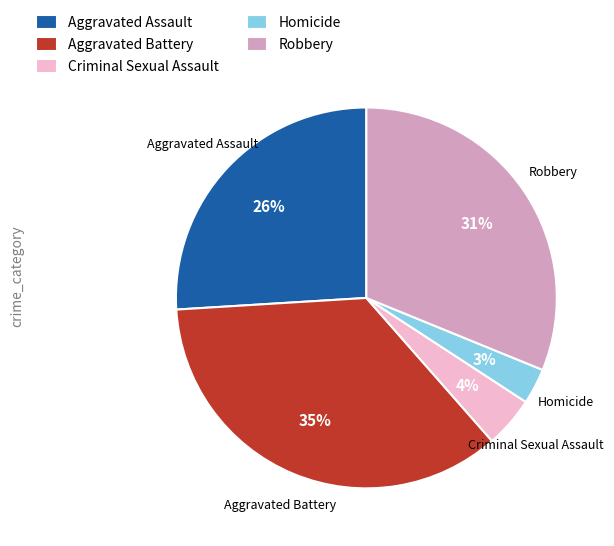

What is the smallest slice in the pie chart?

Homicide